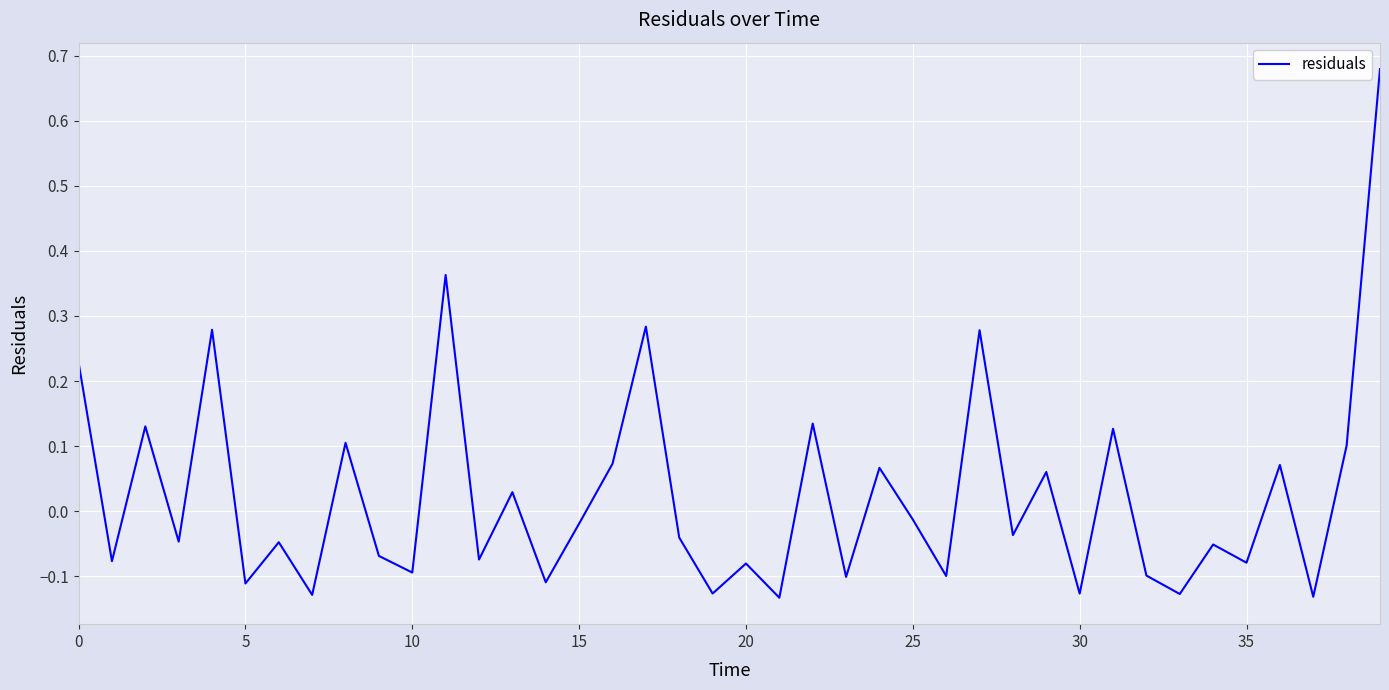

What is the difference between the maximum and minimum values?

0.8